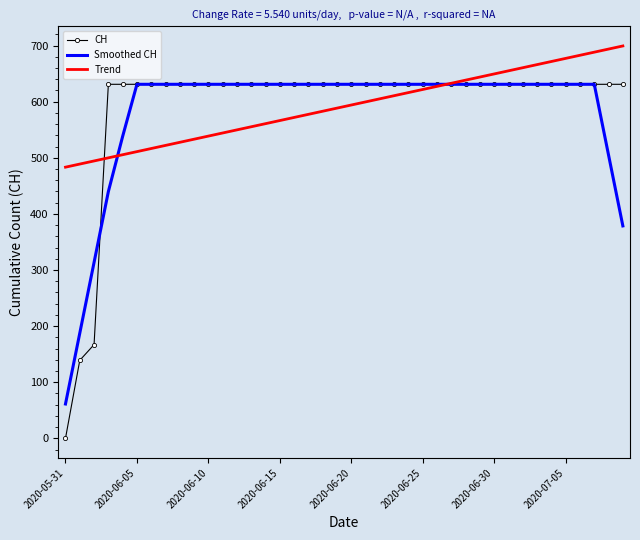

What is the greatest value displayed?

699.3